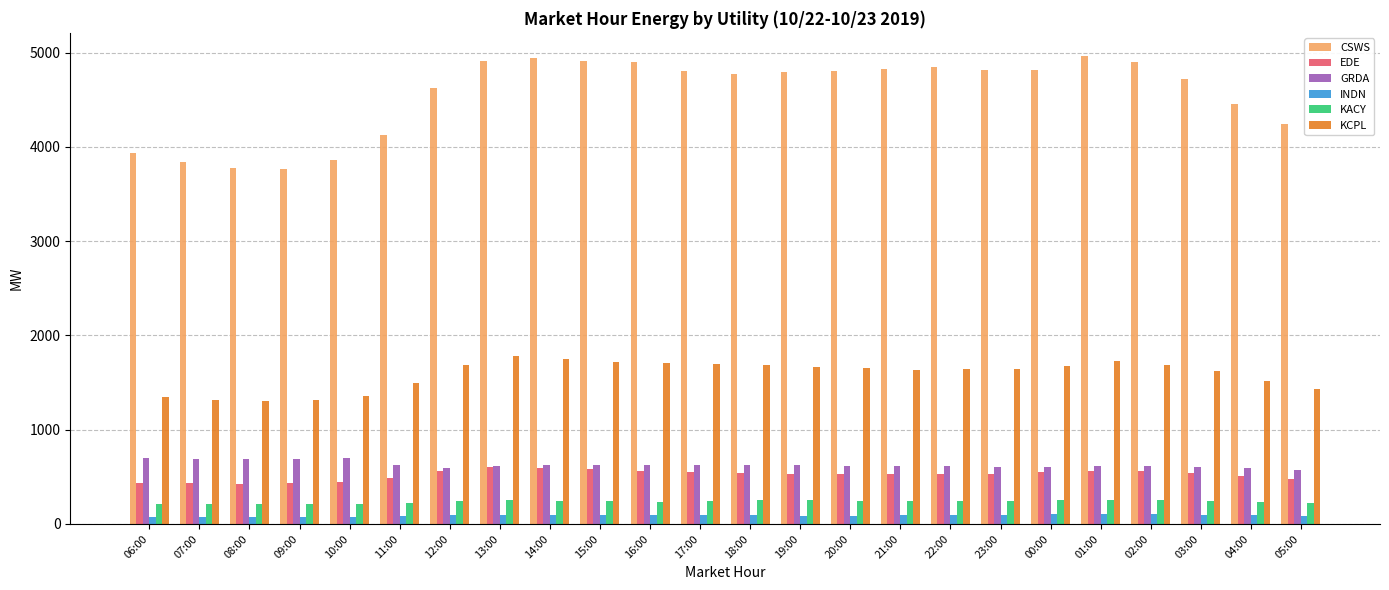

What position from the left is 03:00?

22